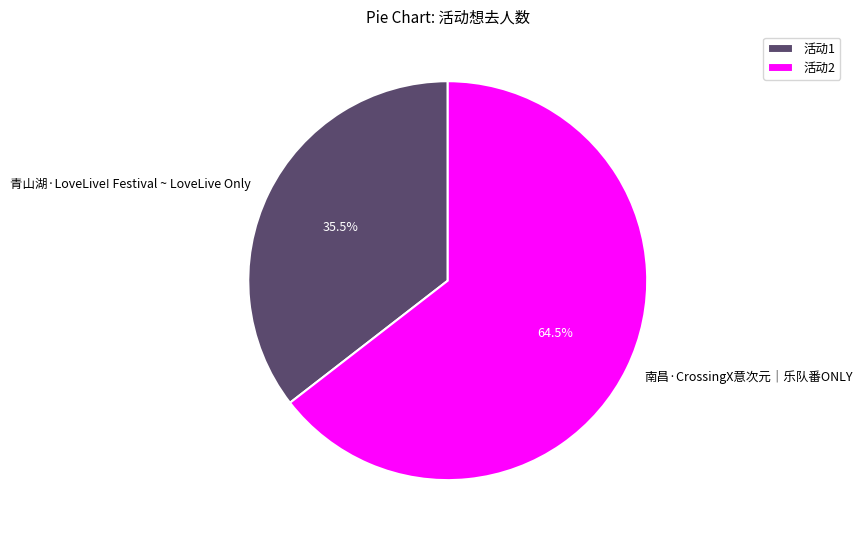

Approximately how many times larger is the value at 南昌·CrossingX意次元｜乐队番ONLY compared to 青山湖·LoveLive! Festival ~ LoveLive Only?

1.8